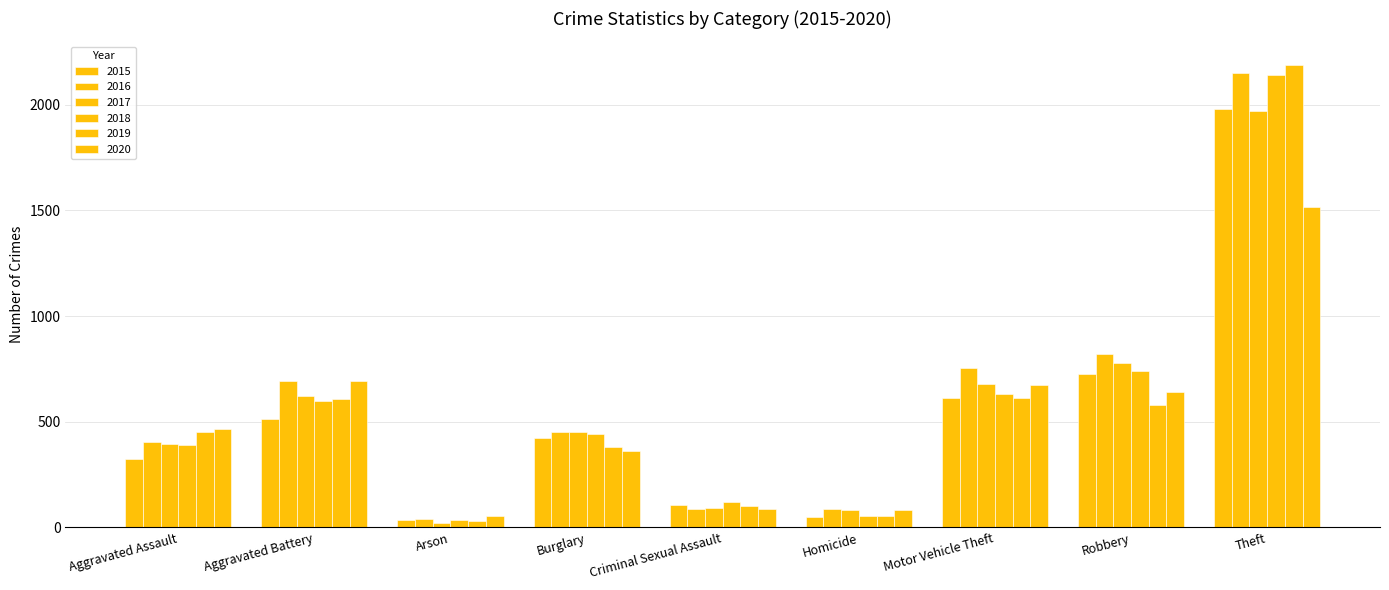

The 2017 series shows 453 at Burglary. True or false?

True